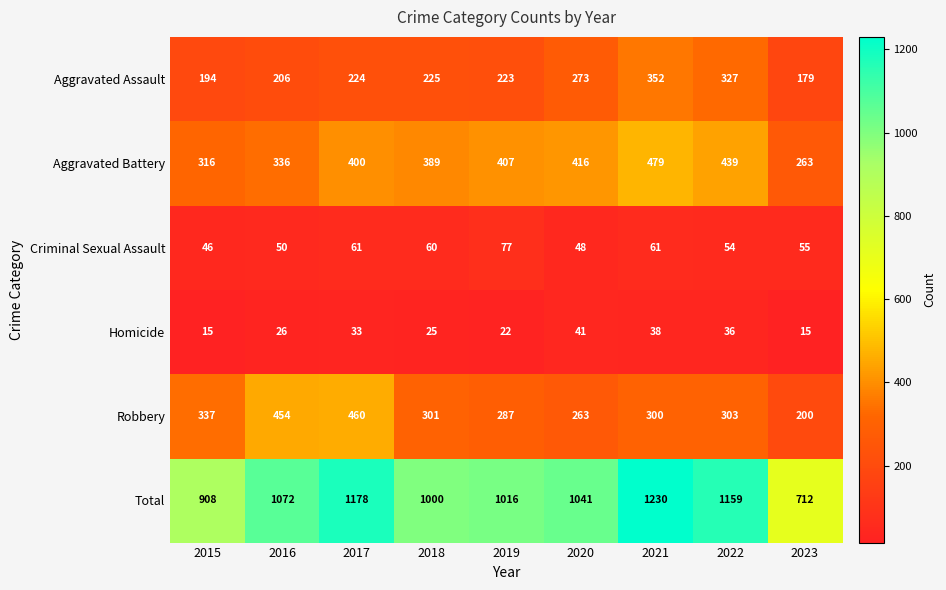

Where is Aggravated Assault nearest to the value 265?

2020